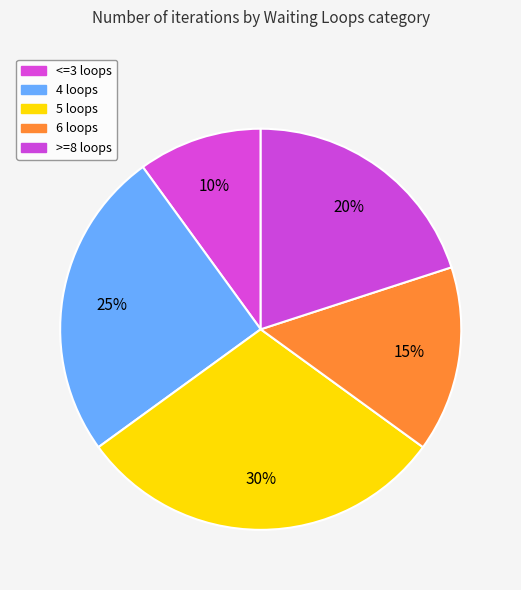

Rank the categories by value from lowest to highest.

<=3 loops, 6 loops, >=8 loops, 4 loops, 5 loops